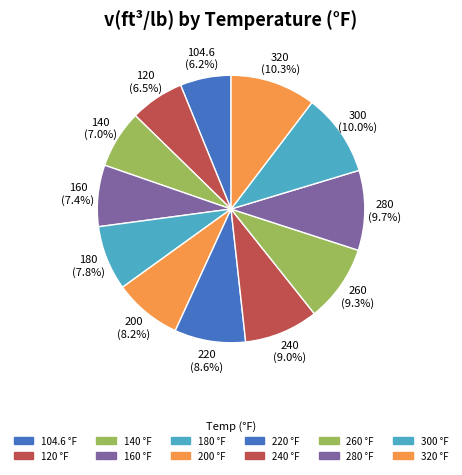

To the nearest percent, what is the difference between the largest and smallest slice percentages?

4%